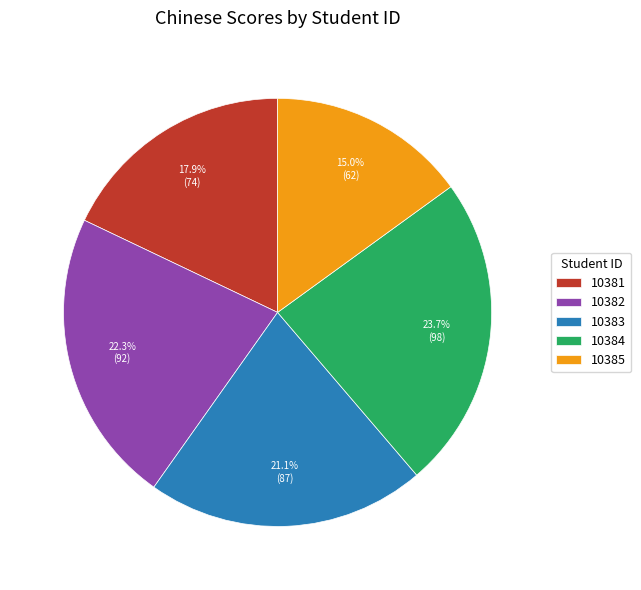

Count the number of slices in the pie.

5